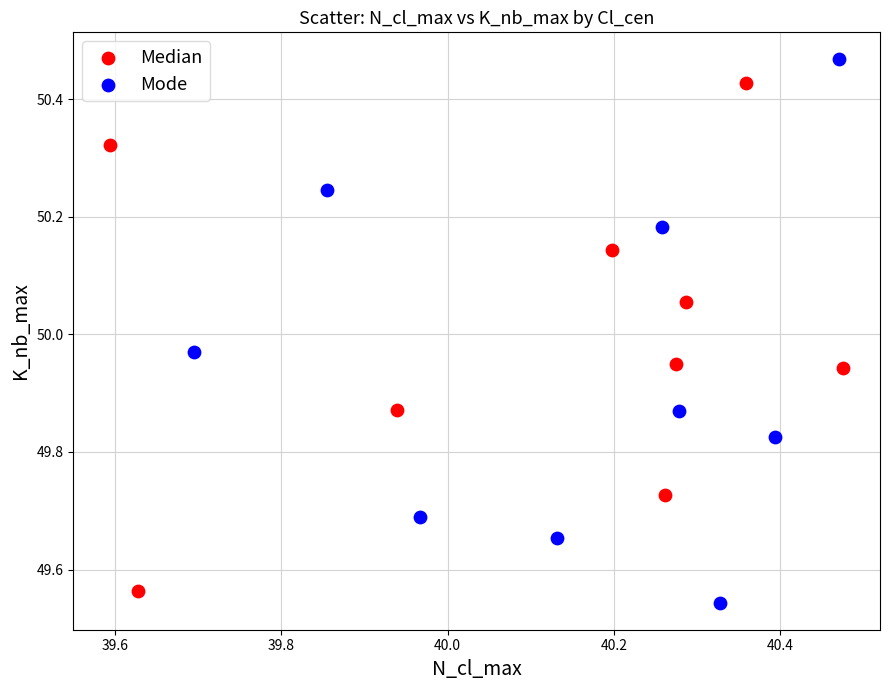

Which series contains the highest Y value?

Mode